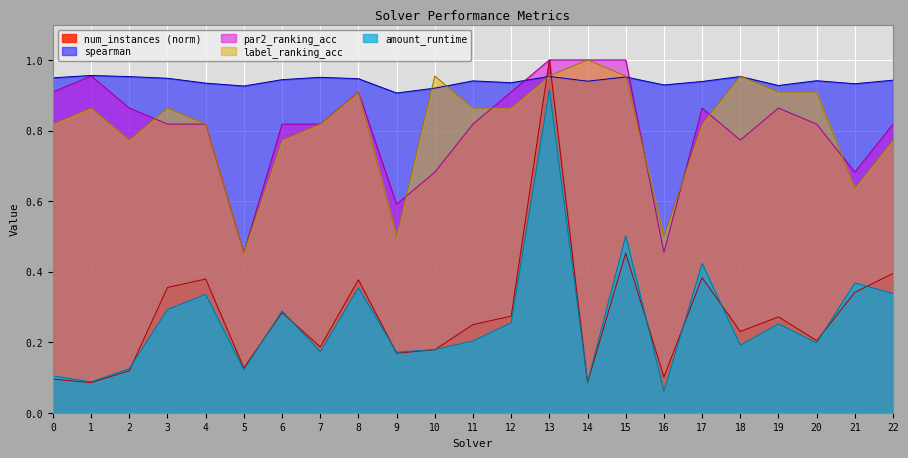

What is the maximum value for num_instances_norm?

1.0